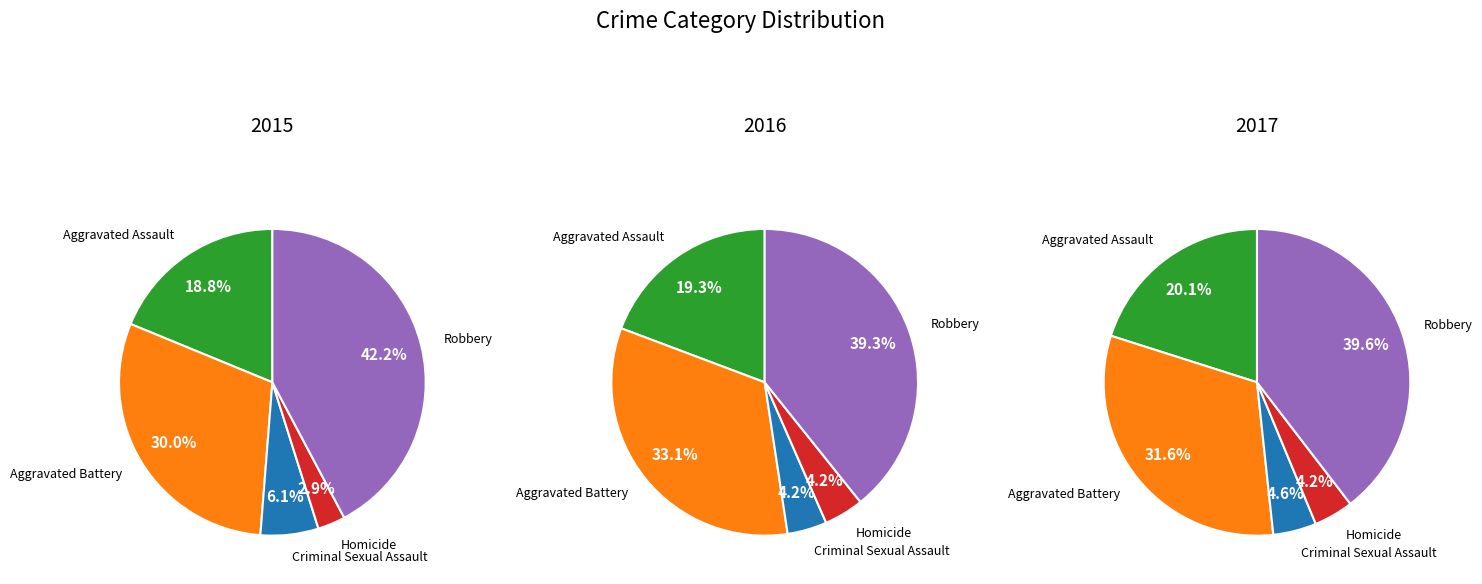

Which category has the smallest portion of the pie?

Homicide